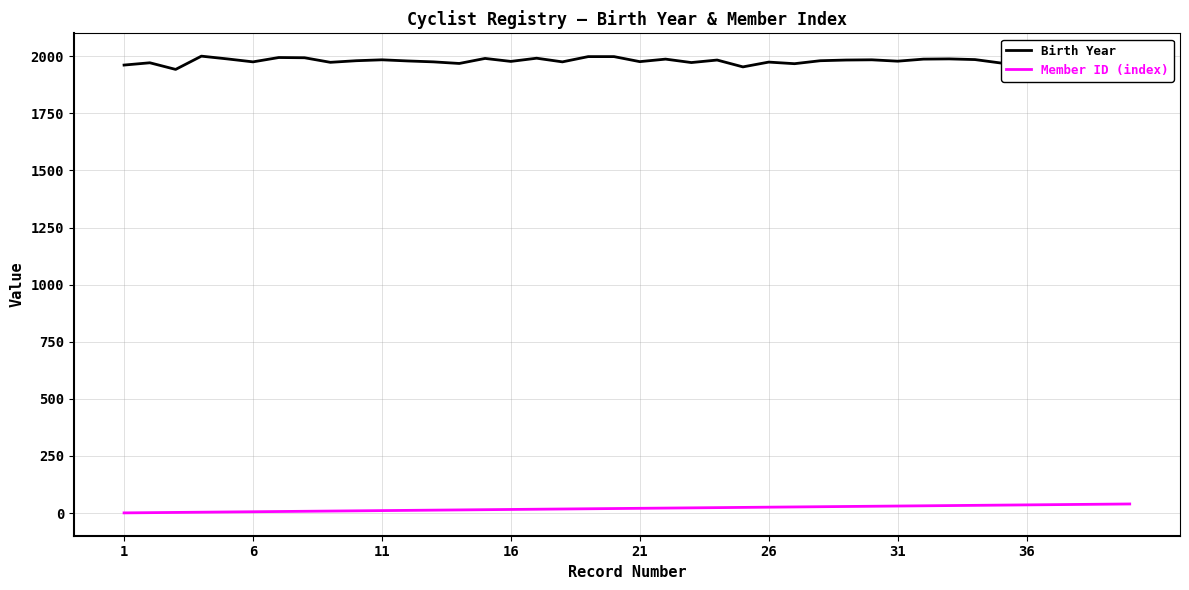

True or false: Member ID (index) and Birth Year cross at least once.

False